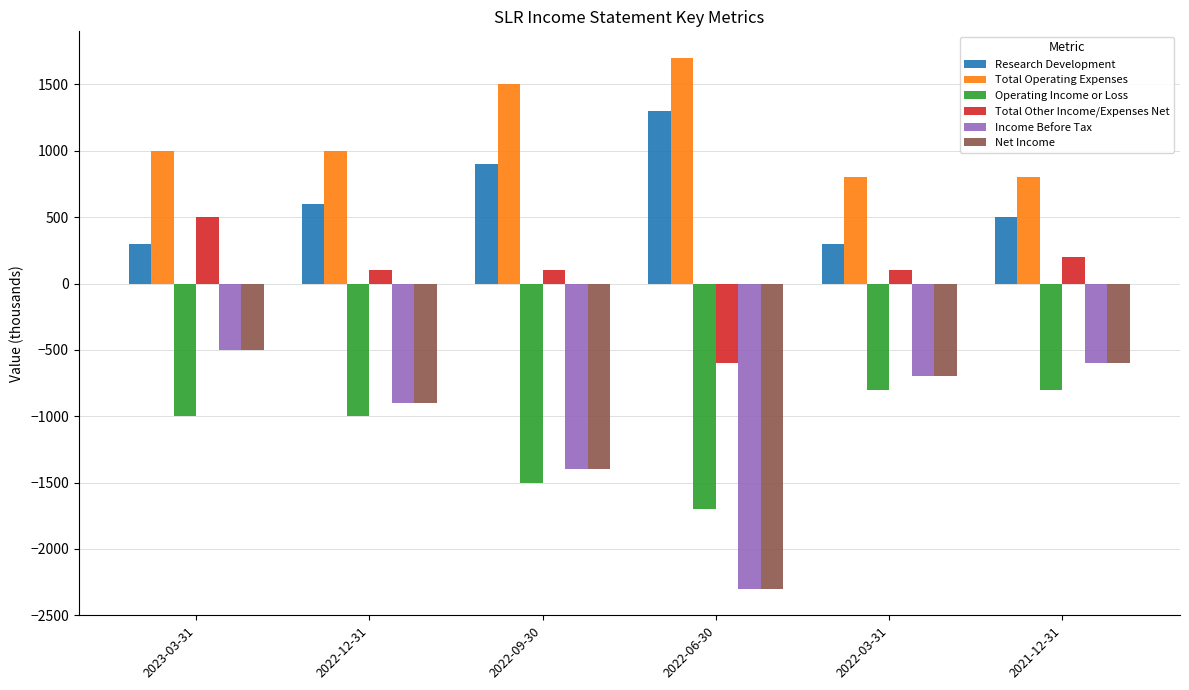

What is the maximum value for Income Before Tax?

-500